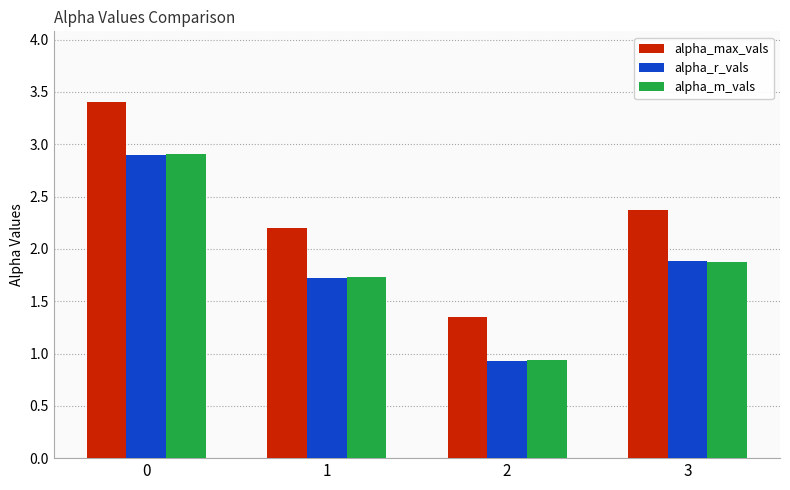

Which series has the largest total across all categories?

alpha_max_vals